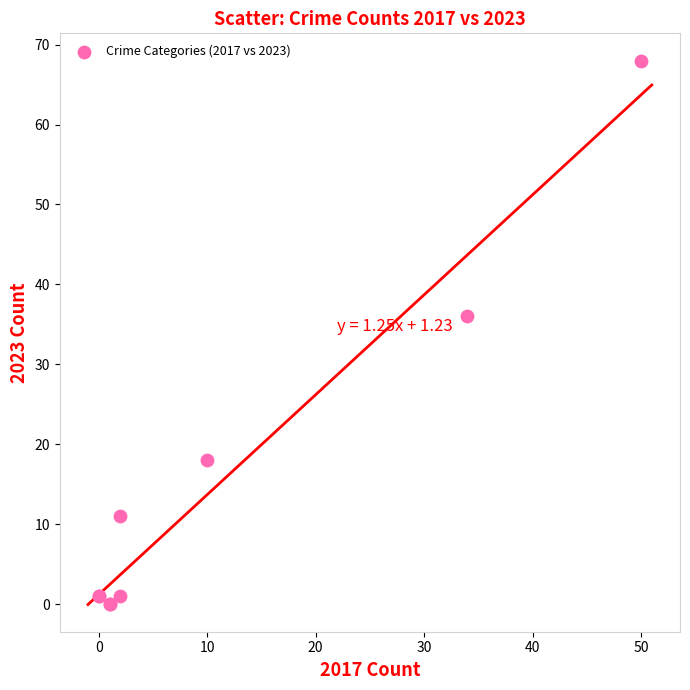

What Y value in the scatter plot is closest to 34?

36